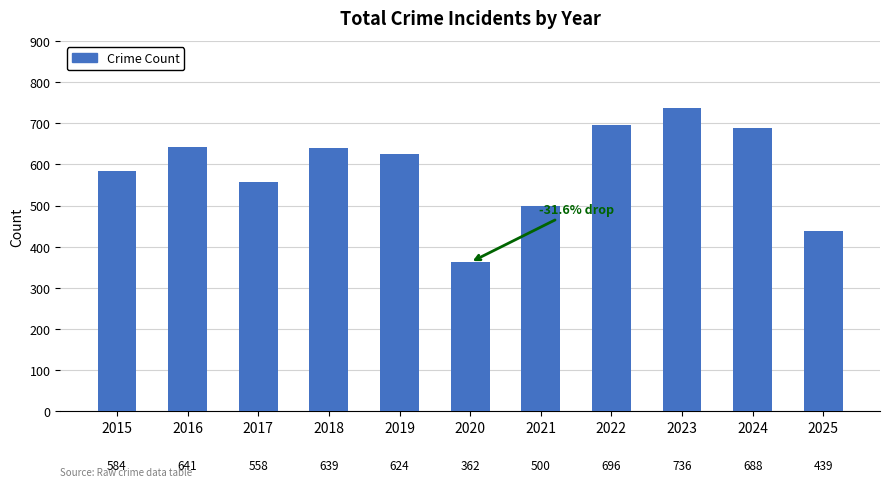

Which label corresponds to the largest value in the chart?

2023